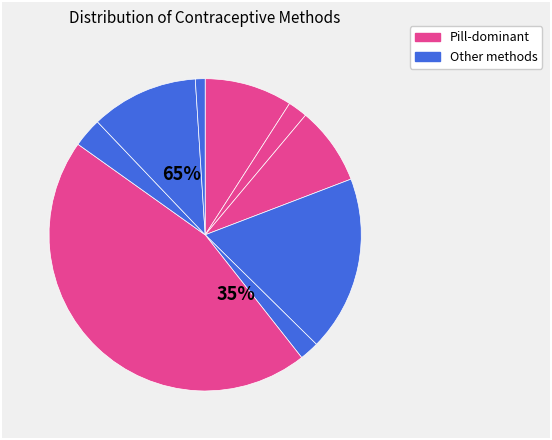

Is it true that Injectable is 33% of the pie?

False